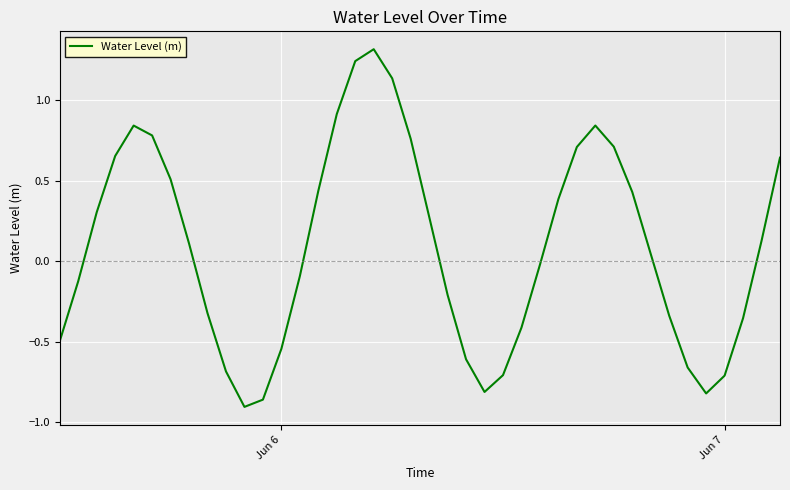

What is the maximum value shown in the chart?

1.3